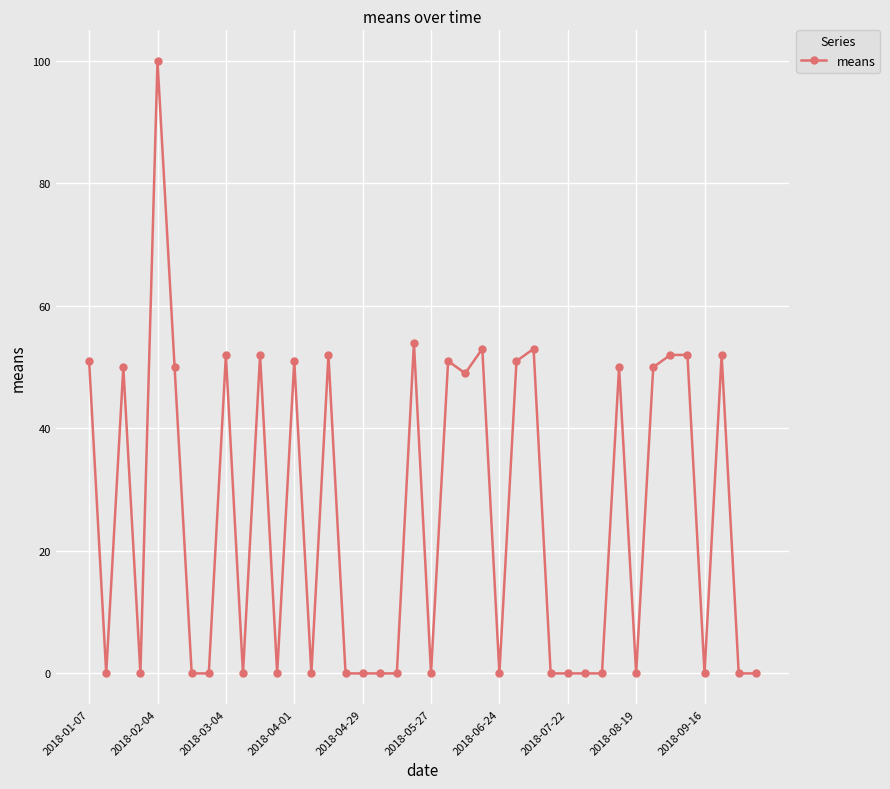

Reading left to right, transcribe all the data shown in this chart.

51	0	50	0	100	50	0	0	52	0	52	0	51	0	52	0	0	0	0	54	0	51	49	53	0	51	53	0	0	0	0	50	0	50	52	52	0	52	0	0